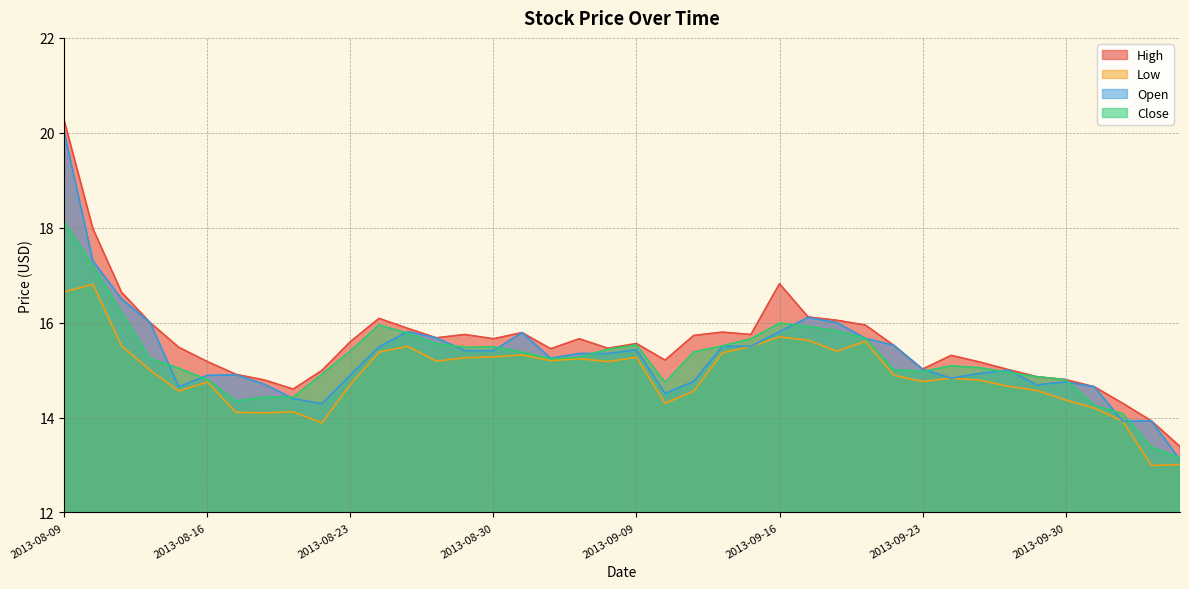

What is the difference between the Close values at 2013-08-20 and 2013-08-29?

1.1